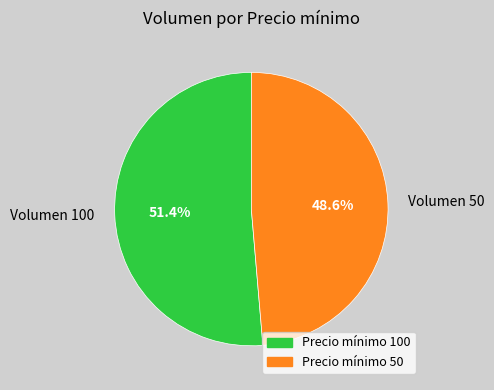

What is the smallest slice in the pie chart?

Volumen 50